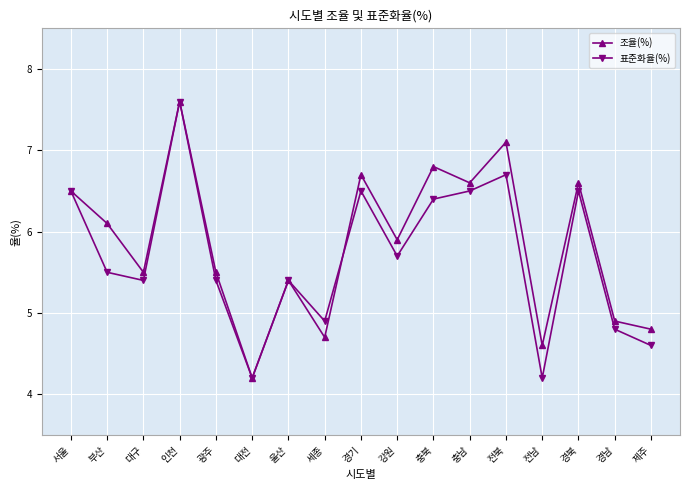

At how many categories does at least one series exceed 4?

17